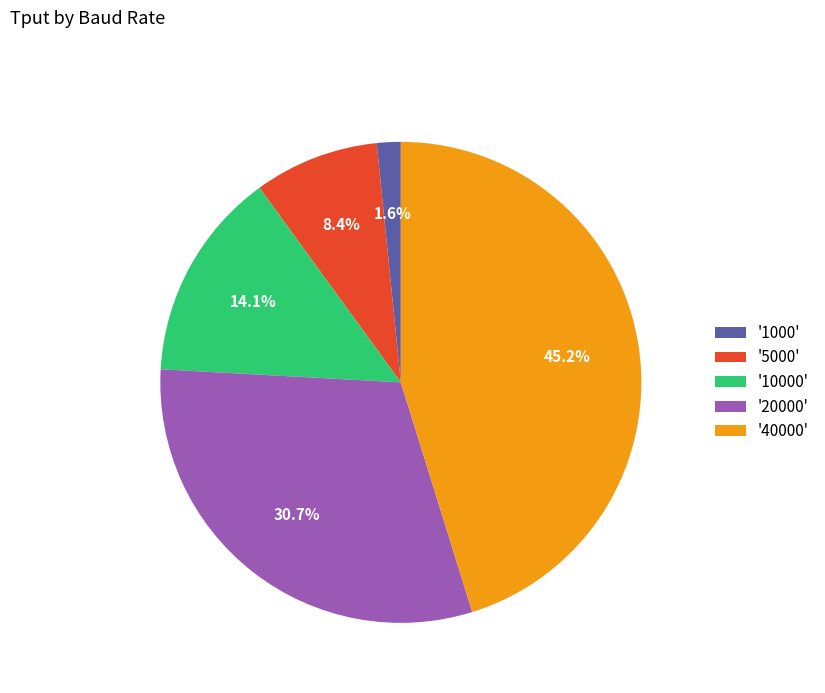

Is '5000' the majority of the pie?

No